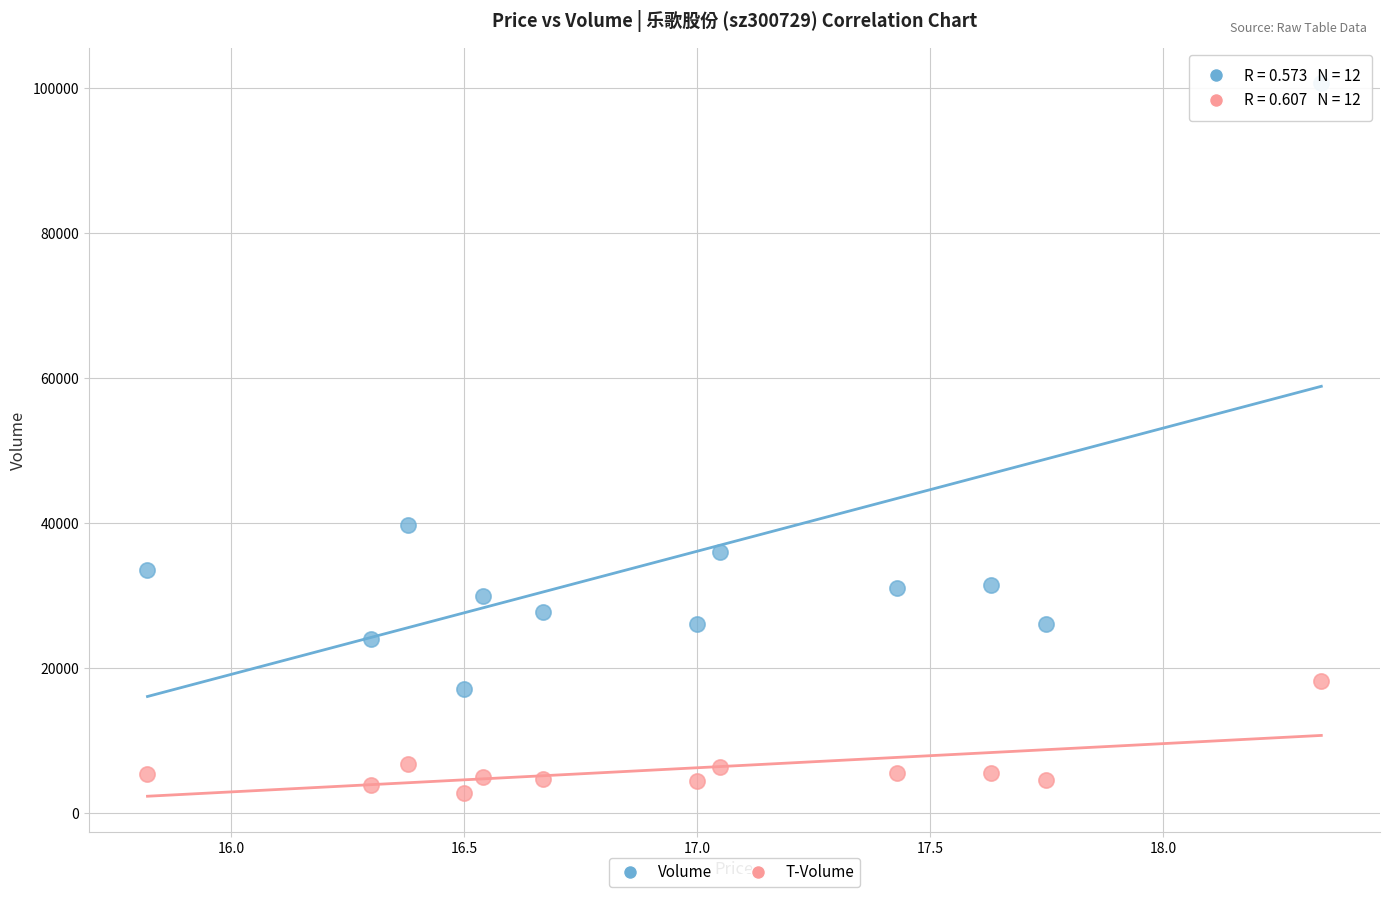

In the Volume series, what Y value is closest to 58849?

39671